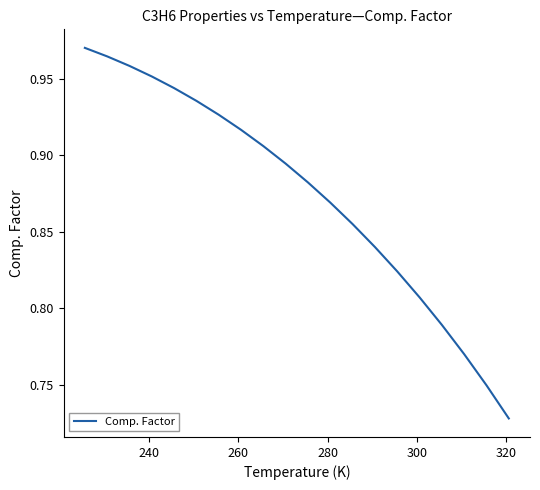

What is the difference between the maximum and minimum values?

0.2